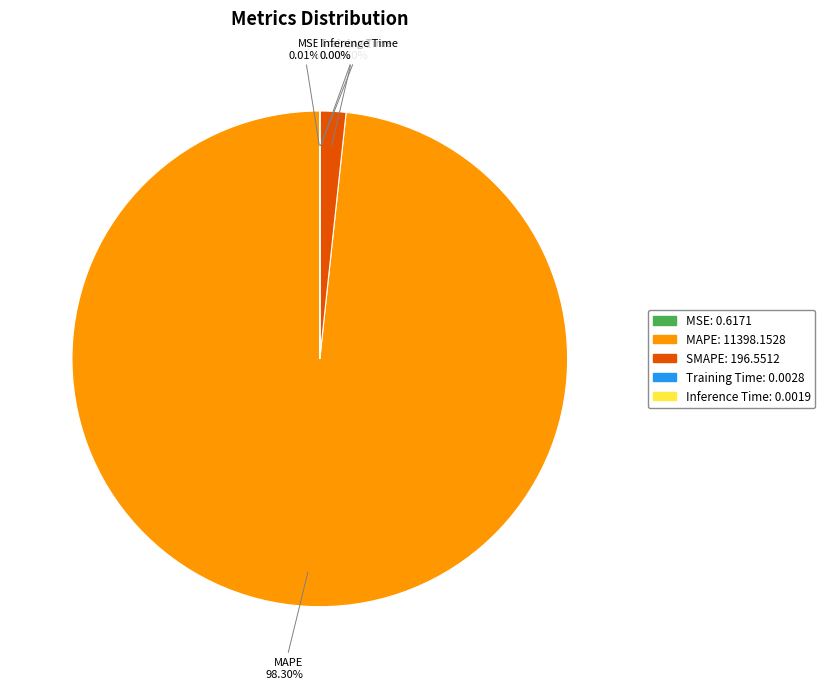

Which category has the biggest portion of the pie?

MAPE